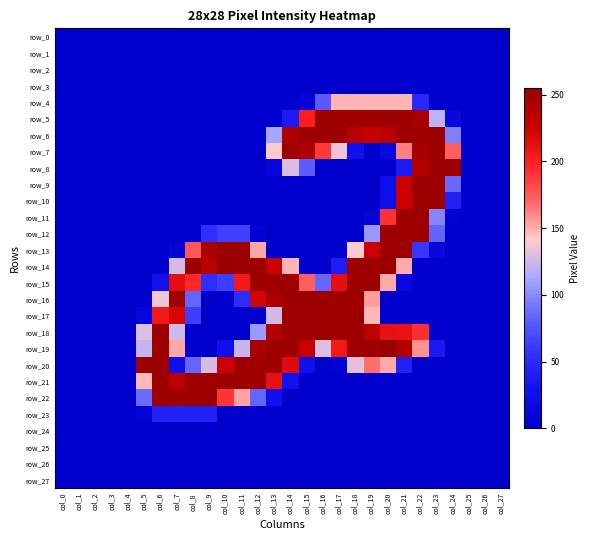

What is the sum of all row_4 values?

874